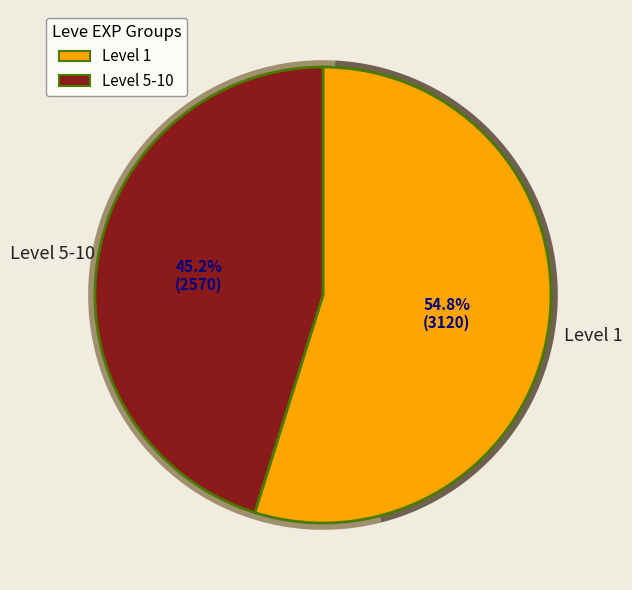

Which has a higher value, 5 or 1?

1